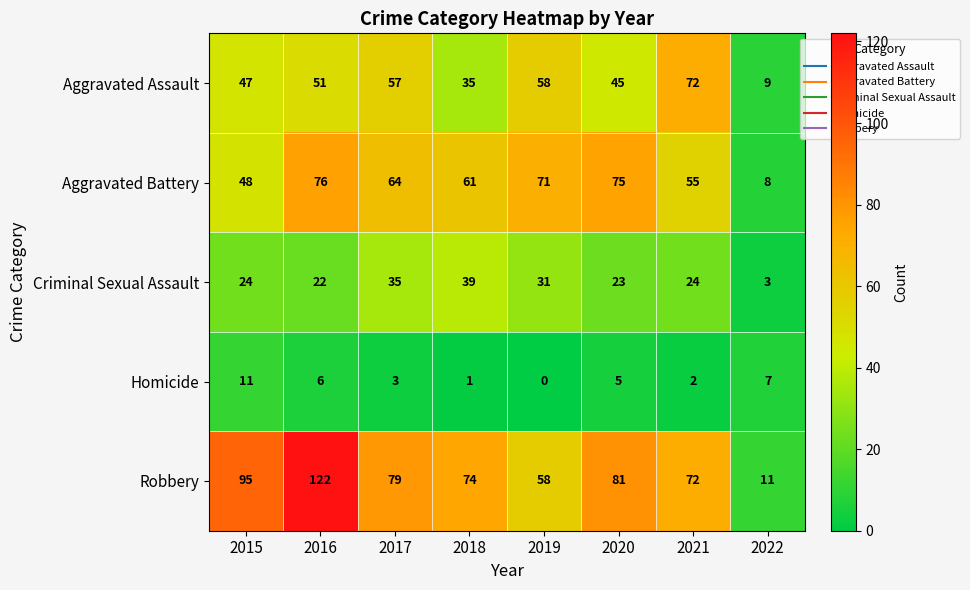

Between 2018 and 2022, which series saw the biggest shift?

Robbery